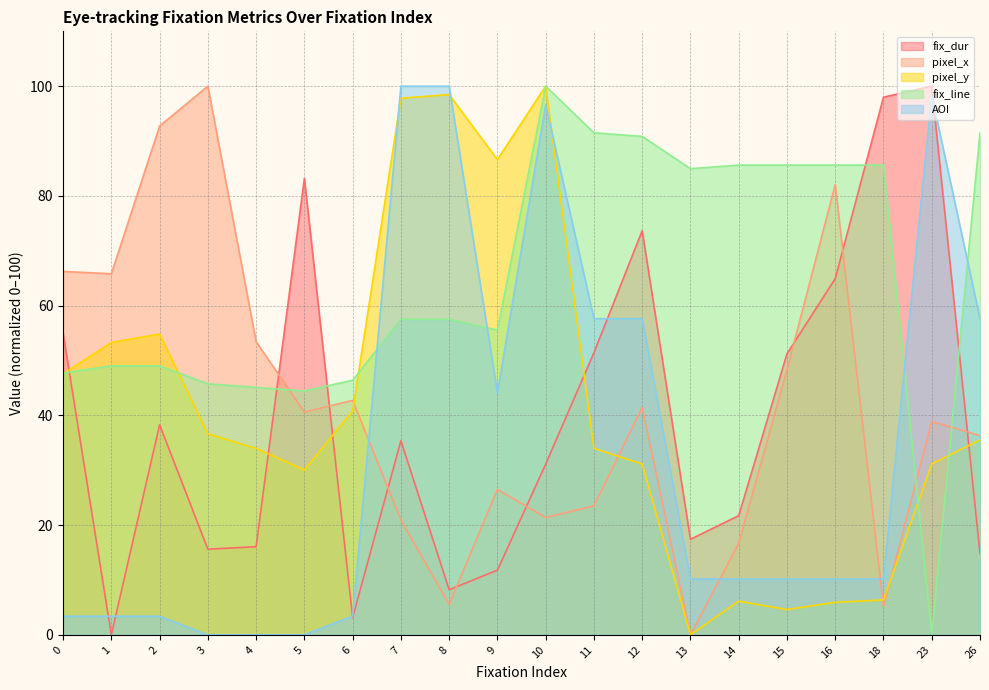

What is the average value of the fix_line series?

65.0